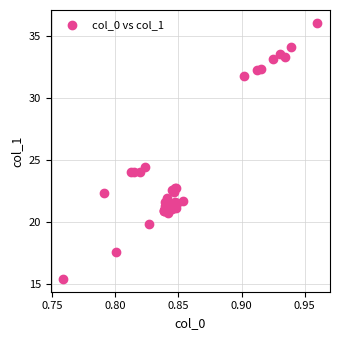

What Y value in the scatter plot is closest to 25?

24.5